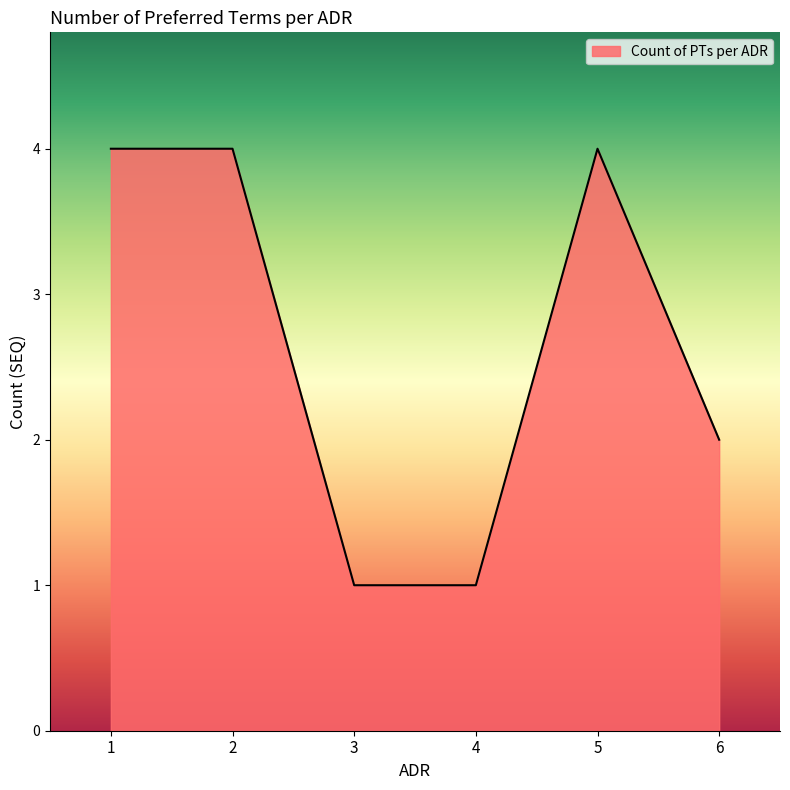

Reading left to right, list all the values displayed in this chart.

1=4	2=4	3=1	4=1	5=4	6=2